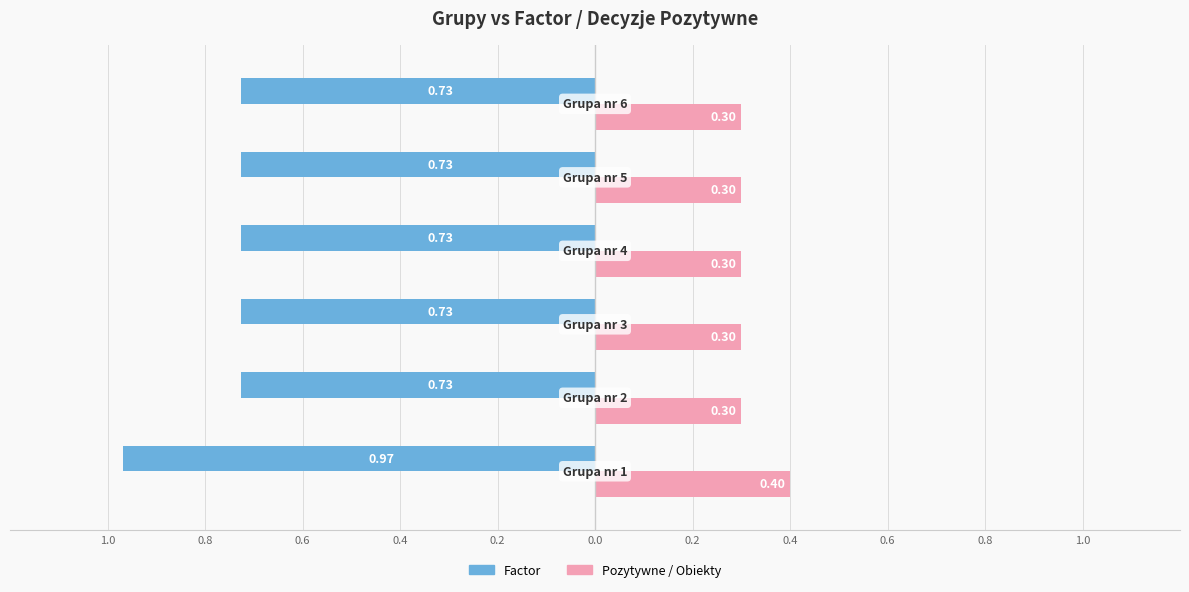

What are all the series names shown in the legend?

Factor, Pozytywne / Obiekty